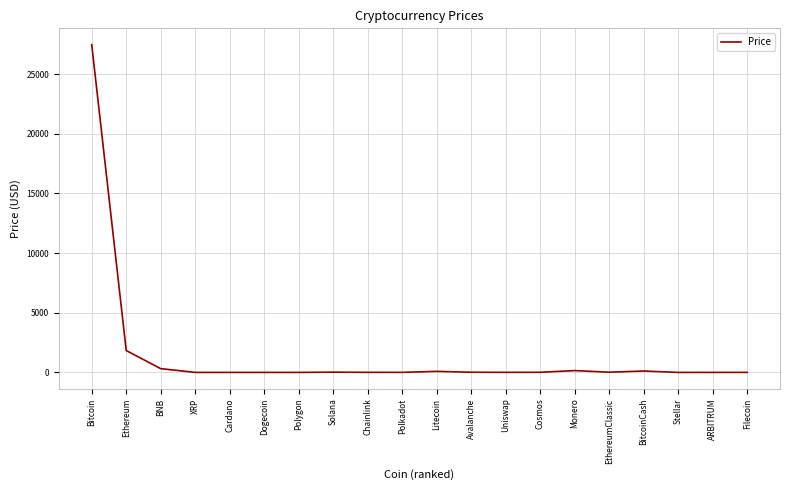

At which label does the data first exceed 10?

Bitcoin